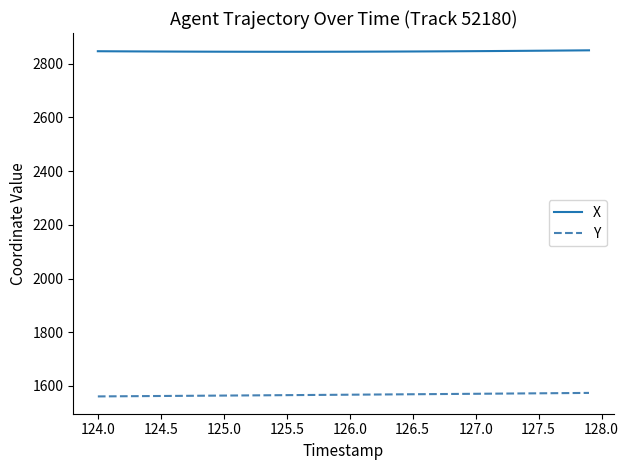

Rank the series by their maximum value, from lowest to highest.

Y, X